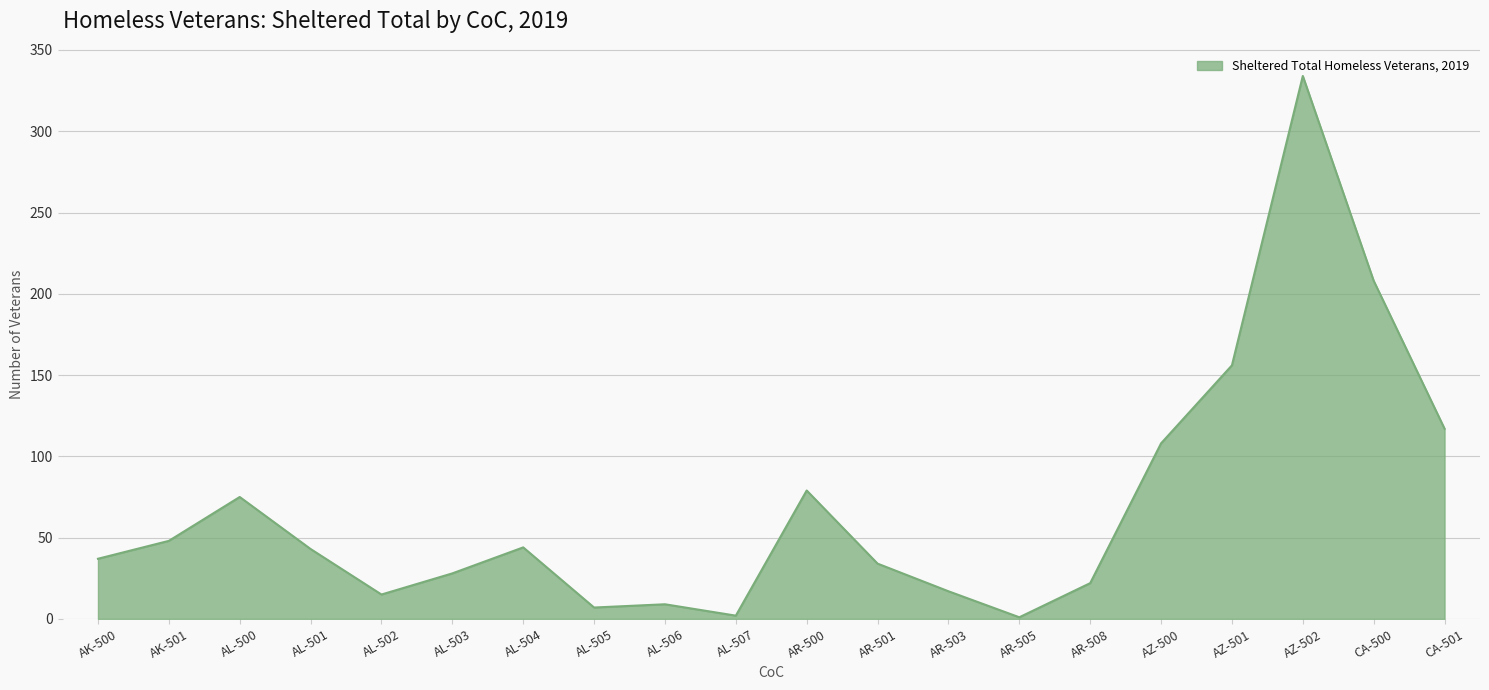

Where is the data nearest to the value 167?

AZ-501